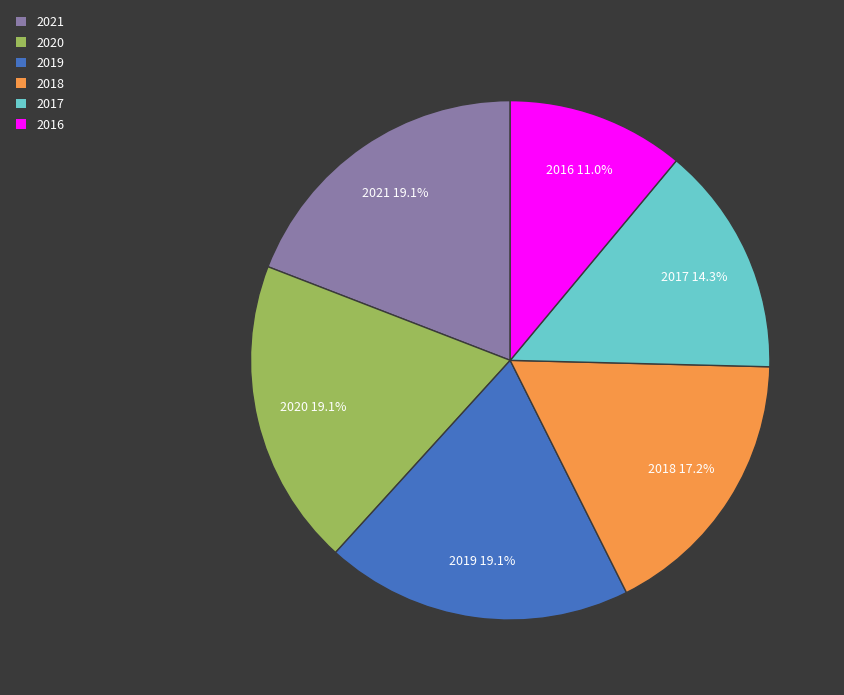

What portion of the pie excludes 2019?

80.9%